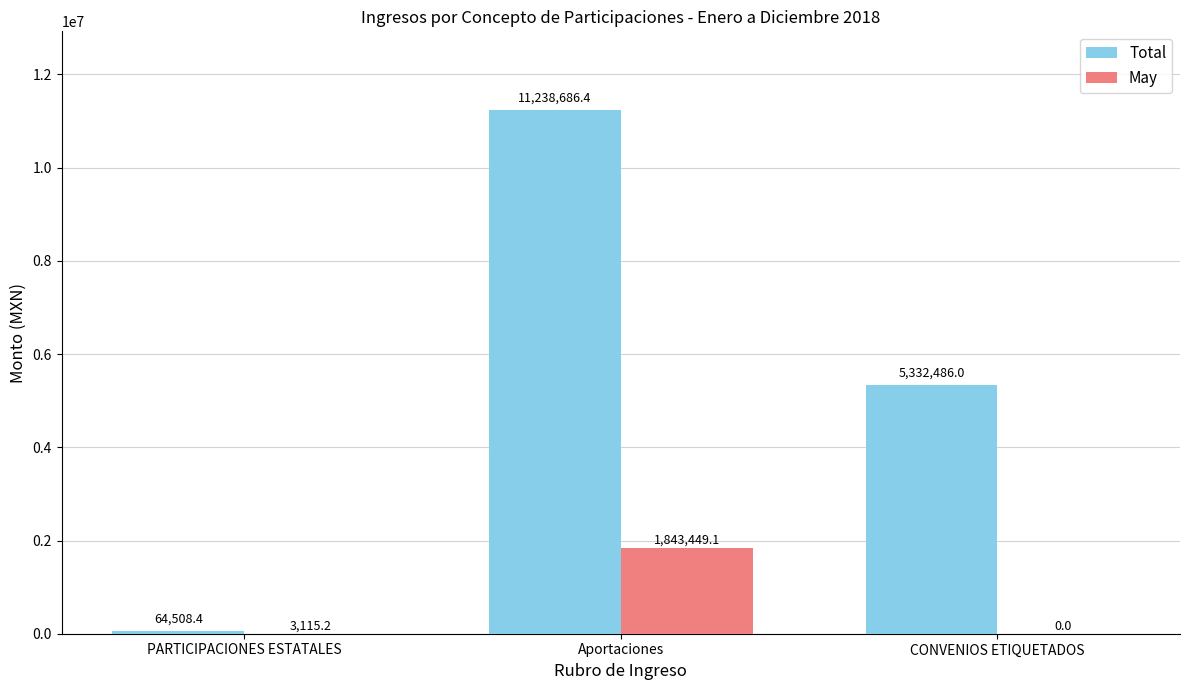

Between PARTICIPACIONES ESTATALES and CONVENIOS ETIQUETADOS, which series saw the biggest shift?

Total